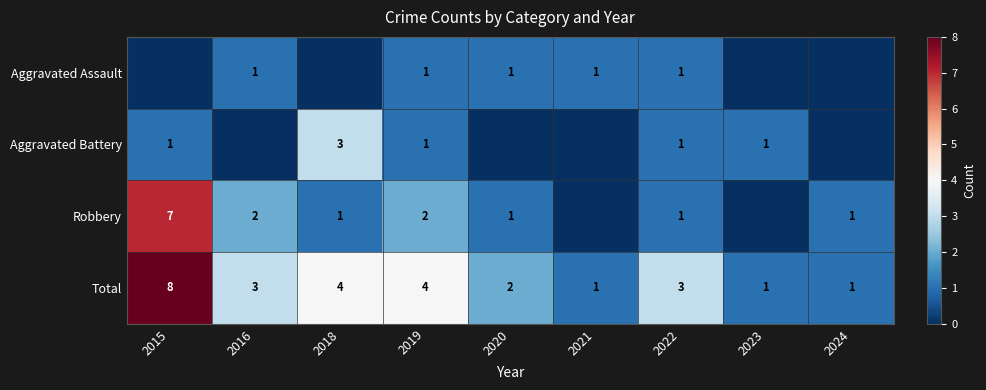

Which category has the lowest value across all series?

2015